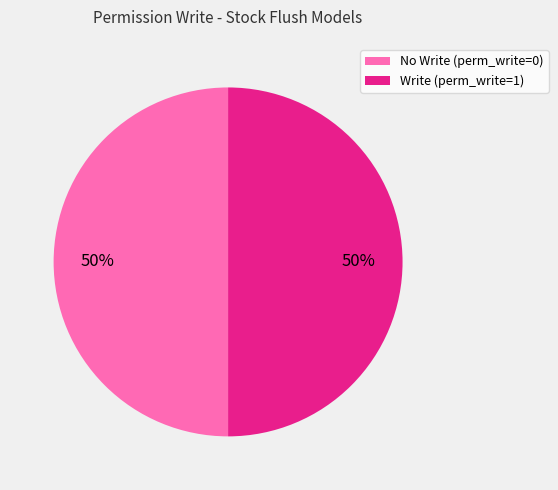

Approximately how many times larger is the value at No Write (perm_write=0) compared to Write (perm_write=1)?

1.0